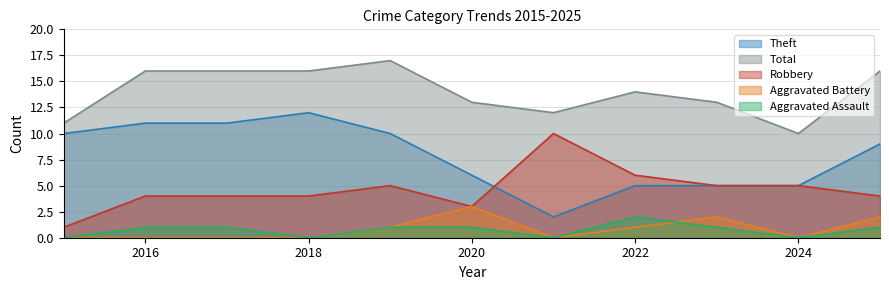

At how many categories does at least one series exceed 10?

10